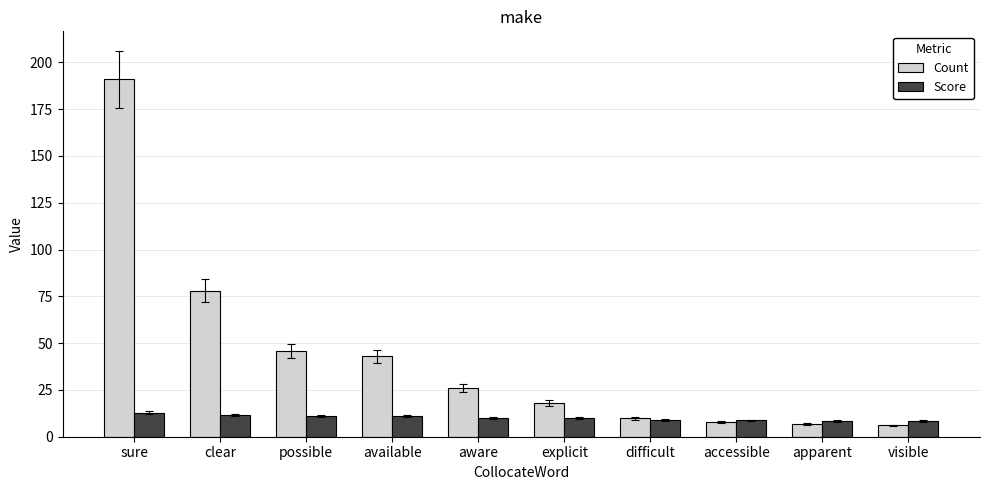

List the series in order of their peak value, highest first.

Count, Score